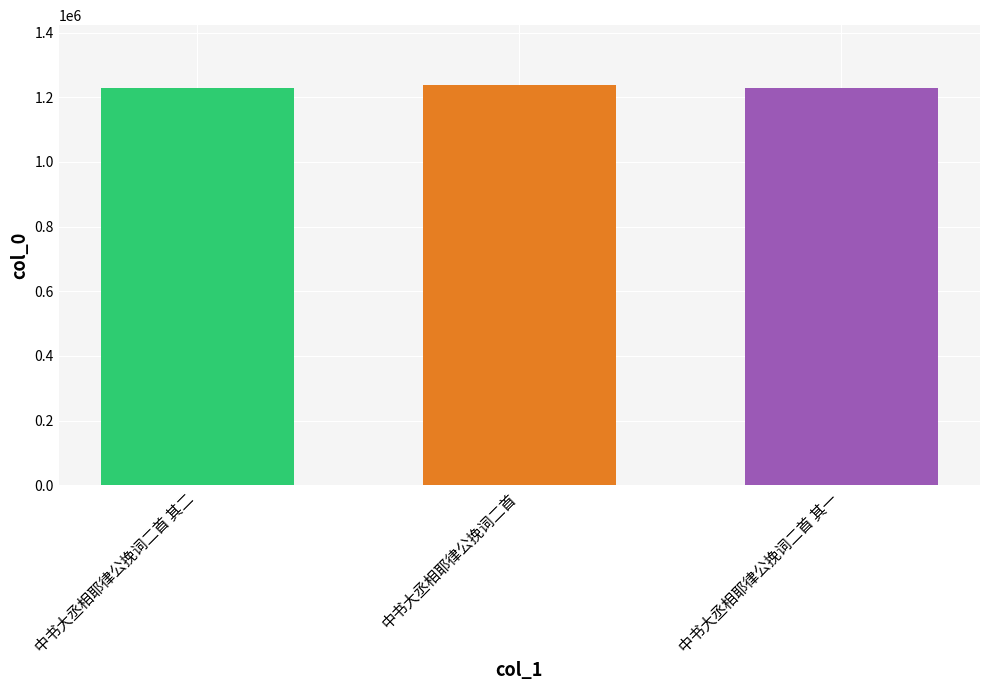

What is the label of the 2nd bar from the right?

中书大丞相耶律公挽词二首